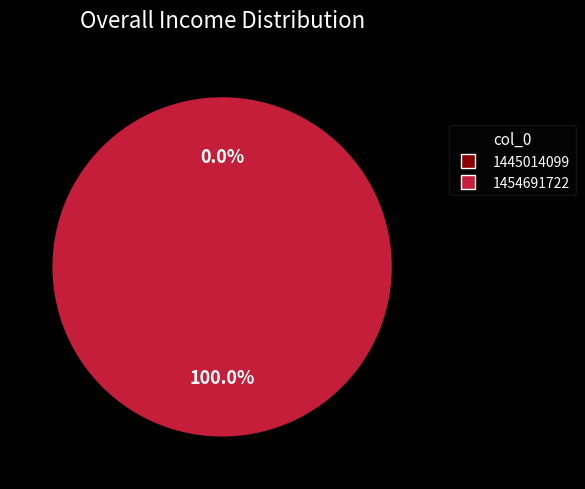

How many slices are in this pie chart?

2